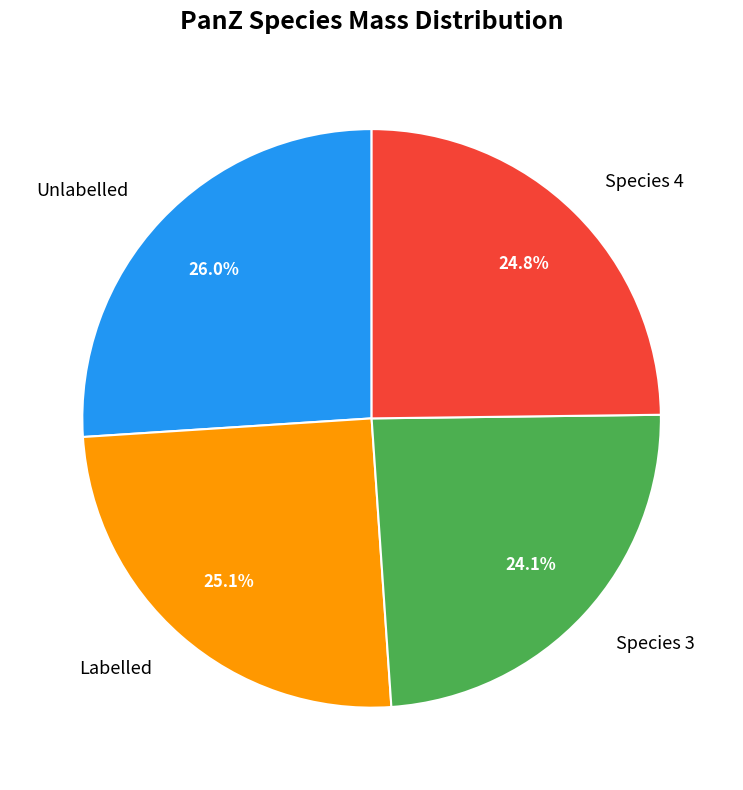

Combined, do Labelled and Unlabelled account for over 50%?

Yes